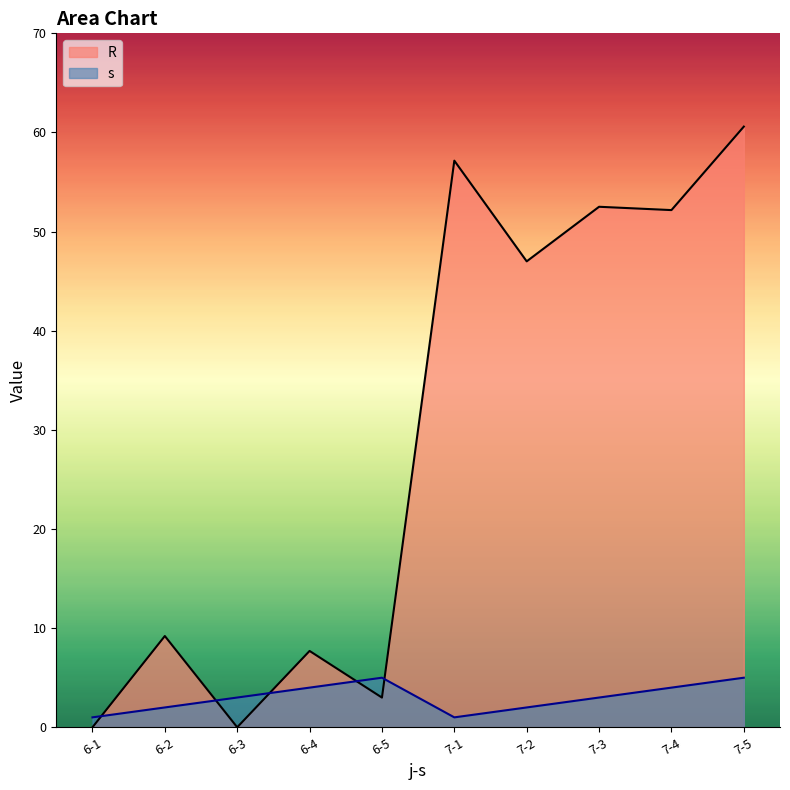

What value does the s series have at 7-5?

5.0